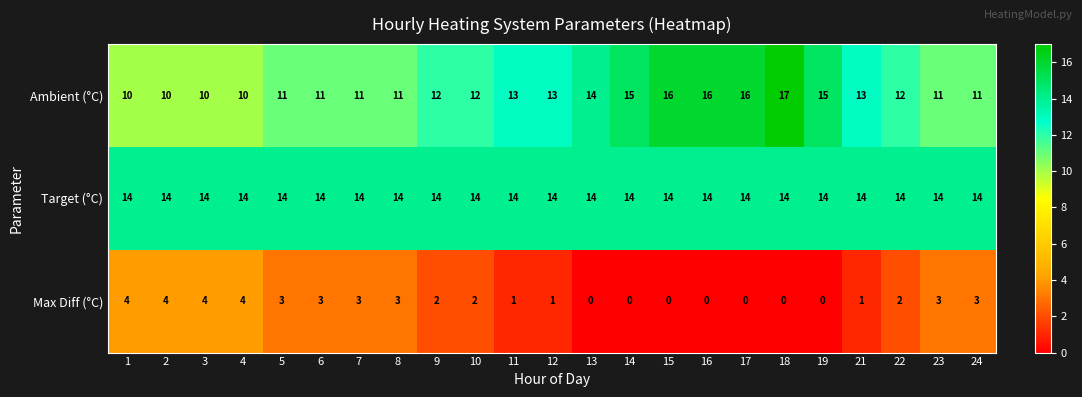

The Target (°C) series shows 5 at 11. True or false?

False